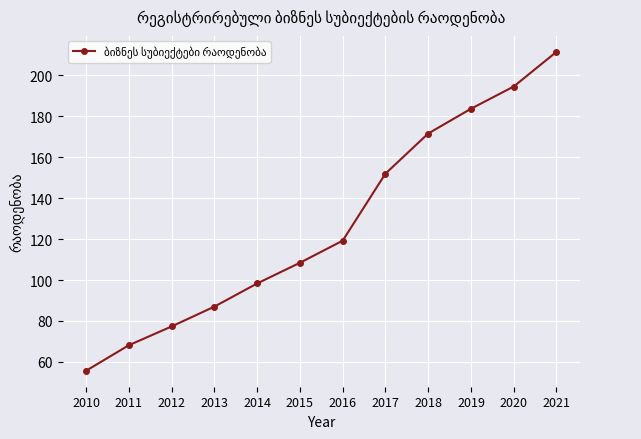

What is the minimum value shown in the chart?

55.6